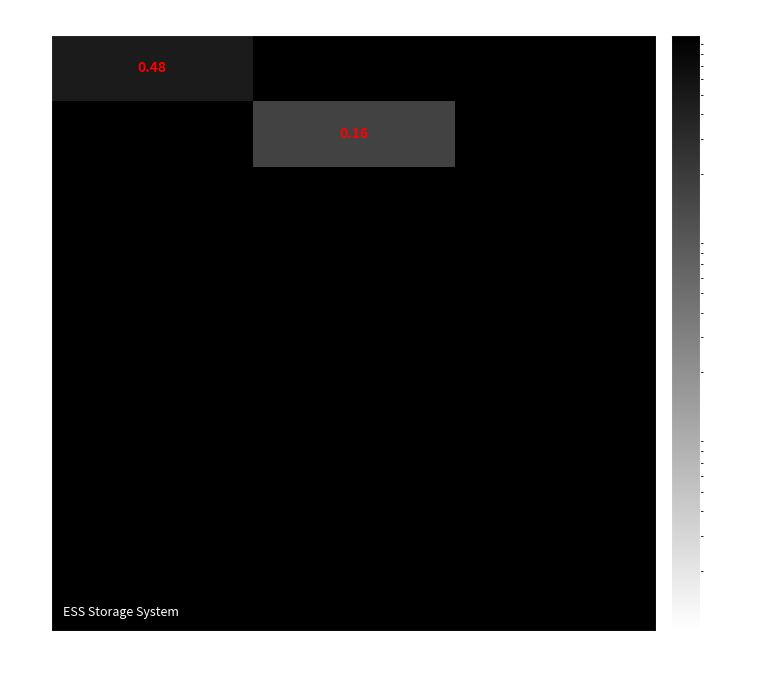

List the series in order of their overall mean, lowest first.

1, 2, 3, 4, 5, 6, 7, 8, 9